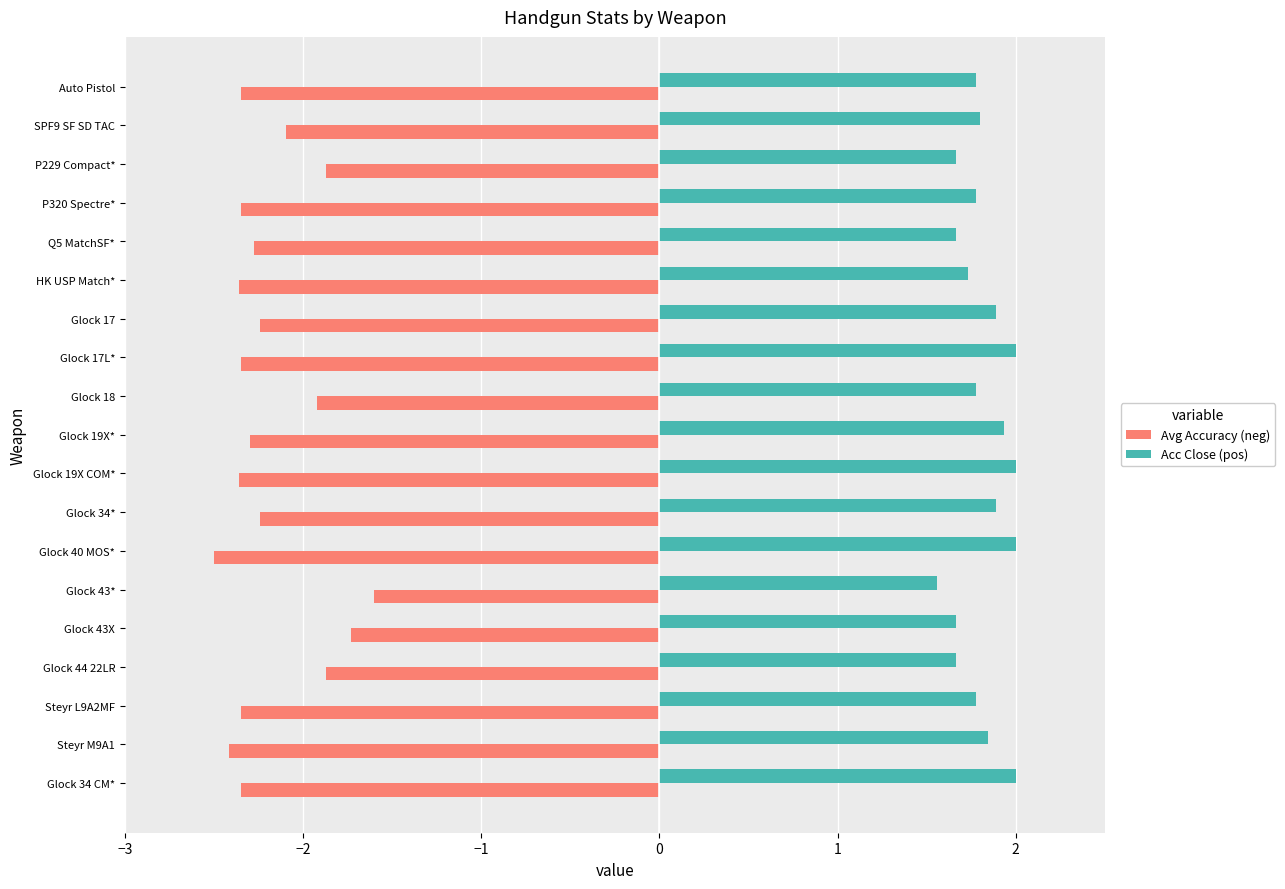

What is the spread (max minus min) of values at Glock 18?

3.7